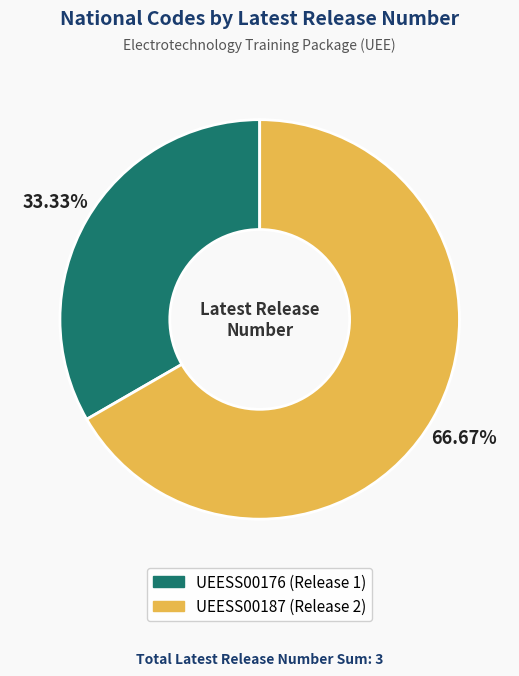

What percentage is the UEESS00187 slice, to the nearest percent?

67%